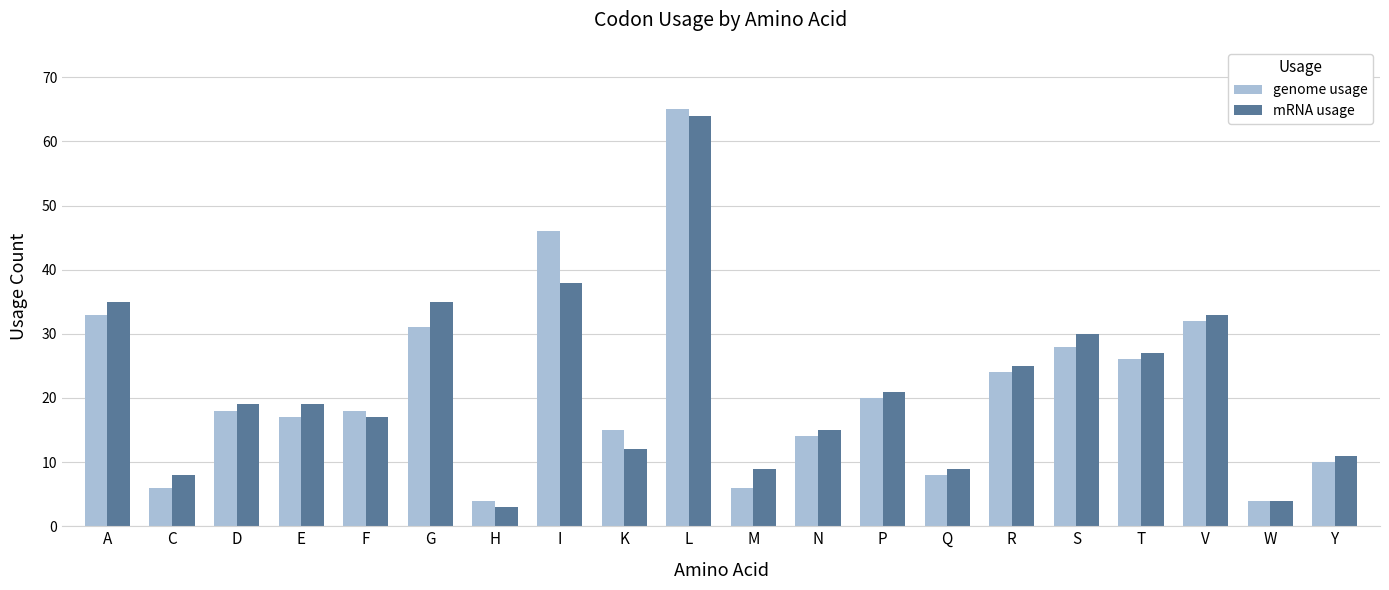

What is the minimum value shown in the chart?

3